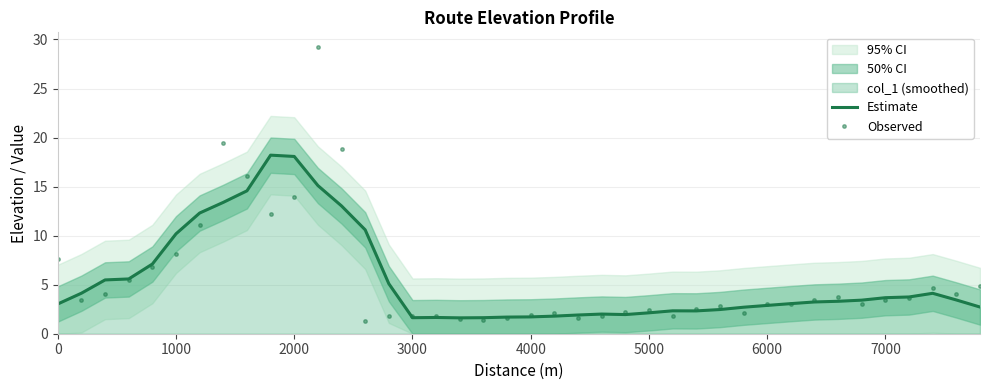

Is it true that Observed equals 12.3 at 1000?

False